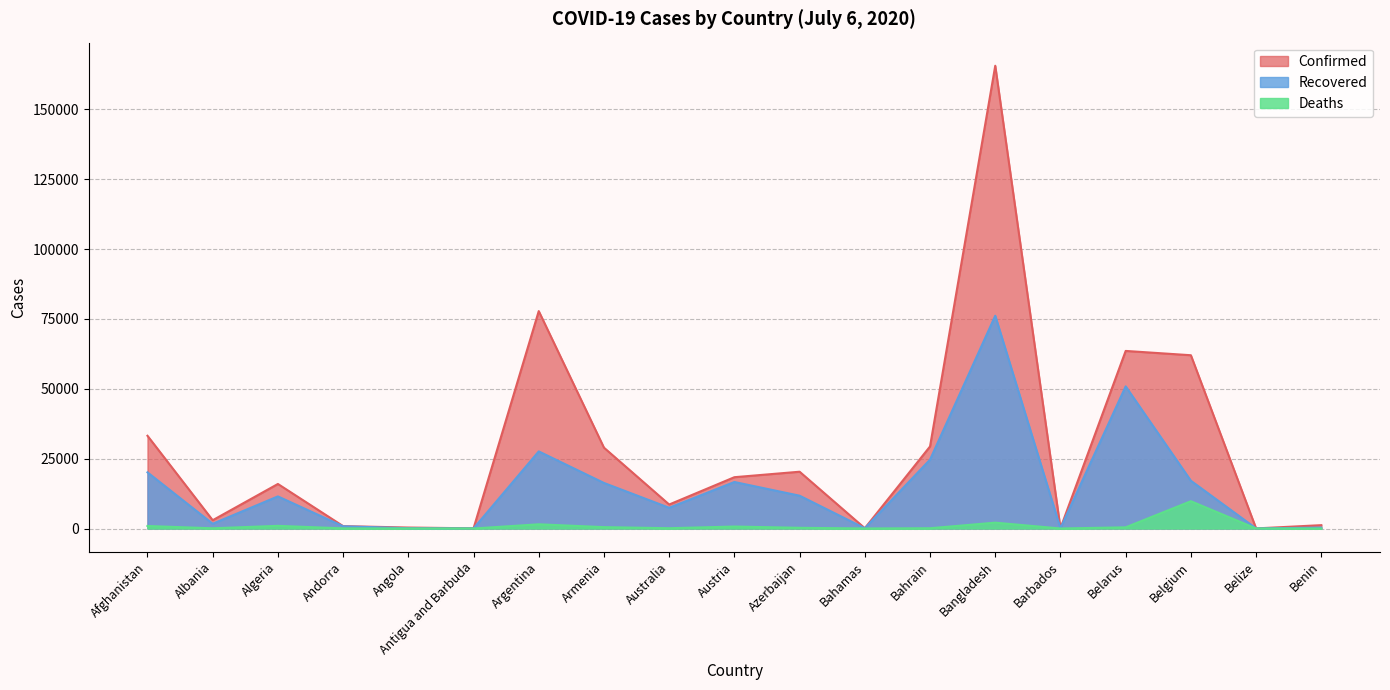

What is the label of the 2nd point from the right?

Belize